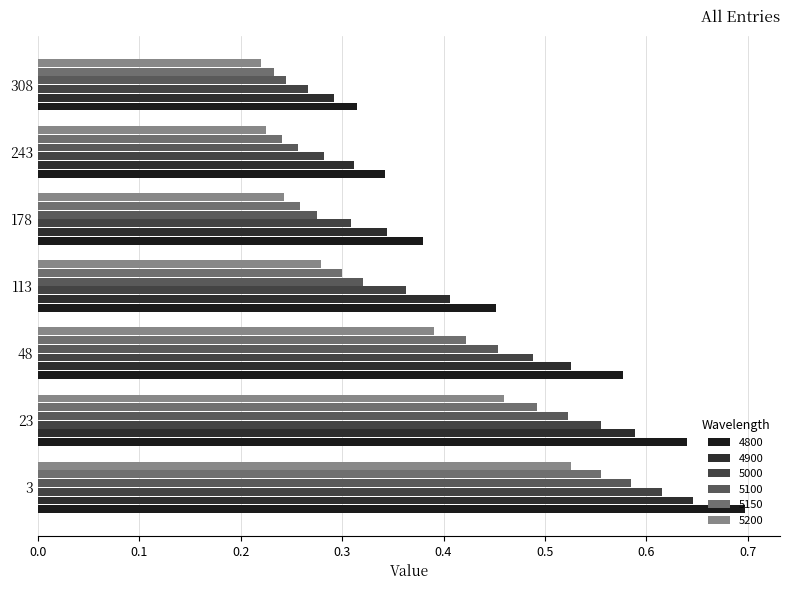

How many distinct data groups are displayed?

6